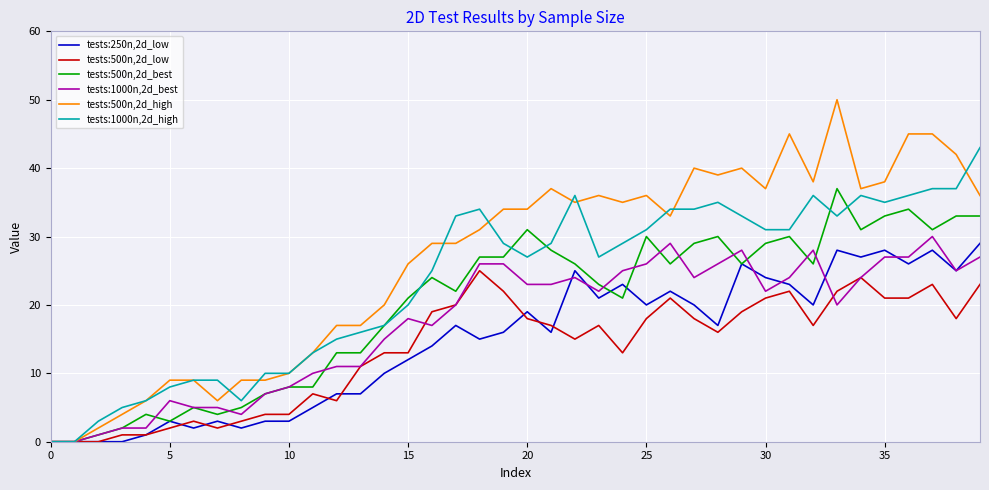

Which series ends up on top after the final intersection of tests:500n,2d_low and tests:250n,2d_low?

tests:250n,2d_low